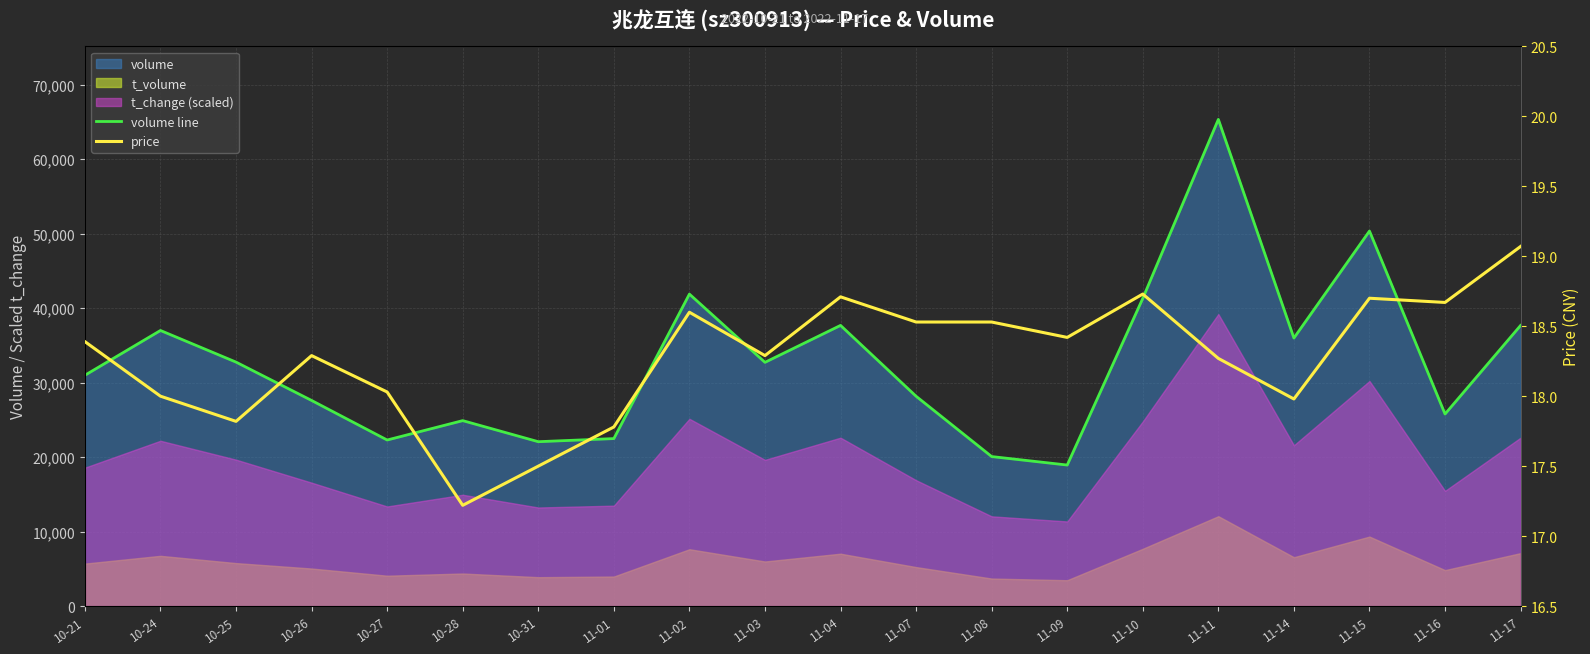

At 10-26, list the series in order from largest to smallest.

volume line, price